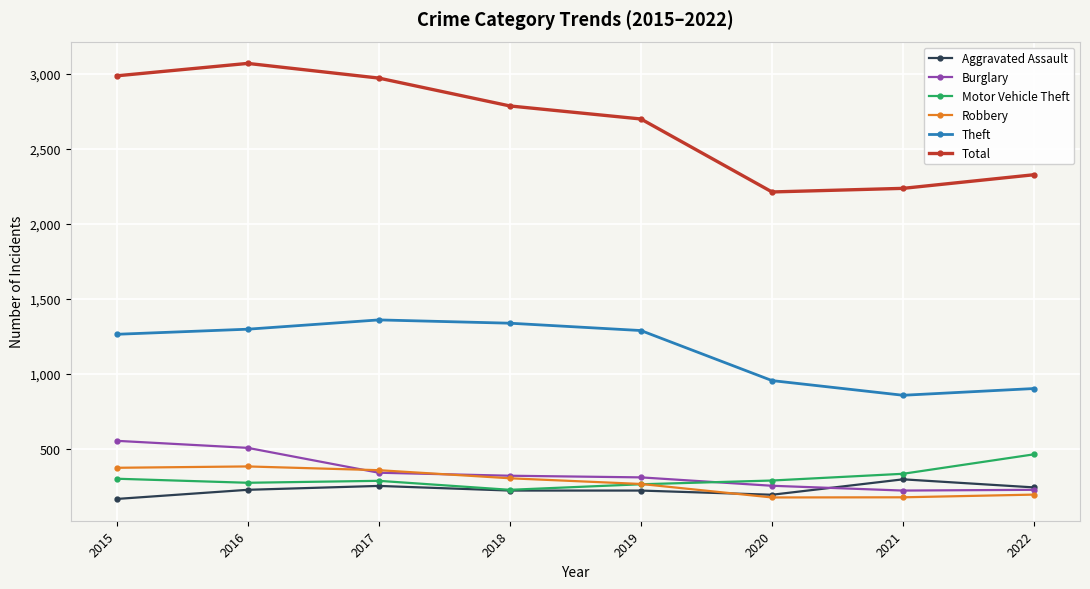

At how many categories does at least one series exceed 2857?

3